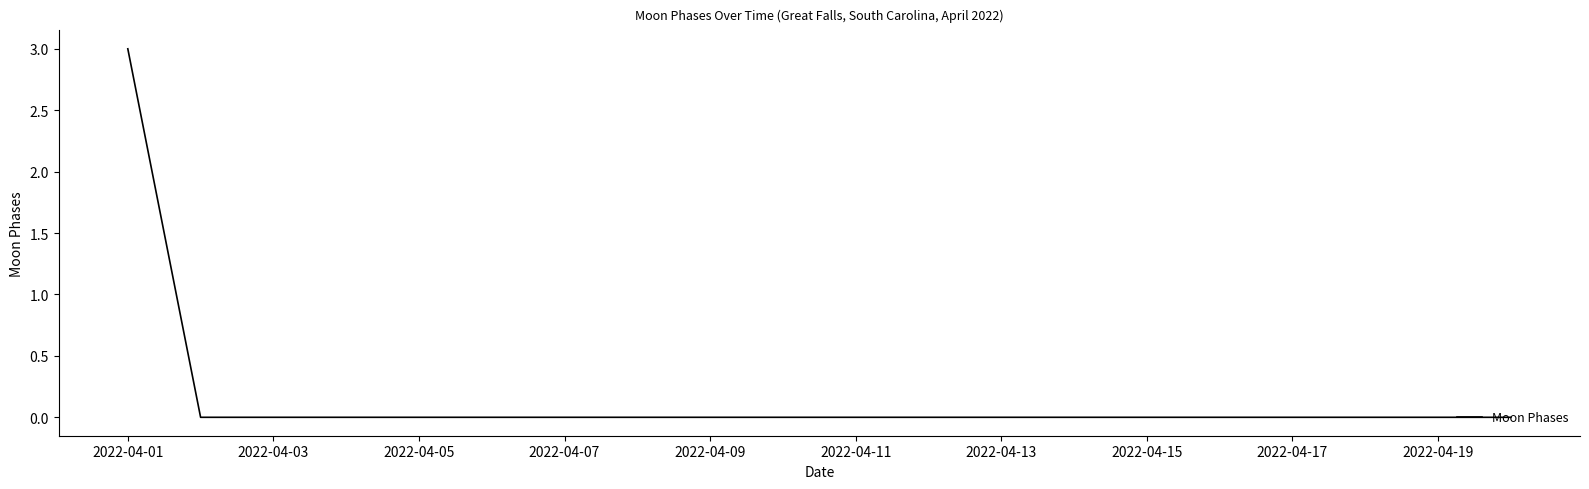

What is the difference between the maximum and minimum values?

3